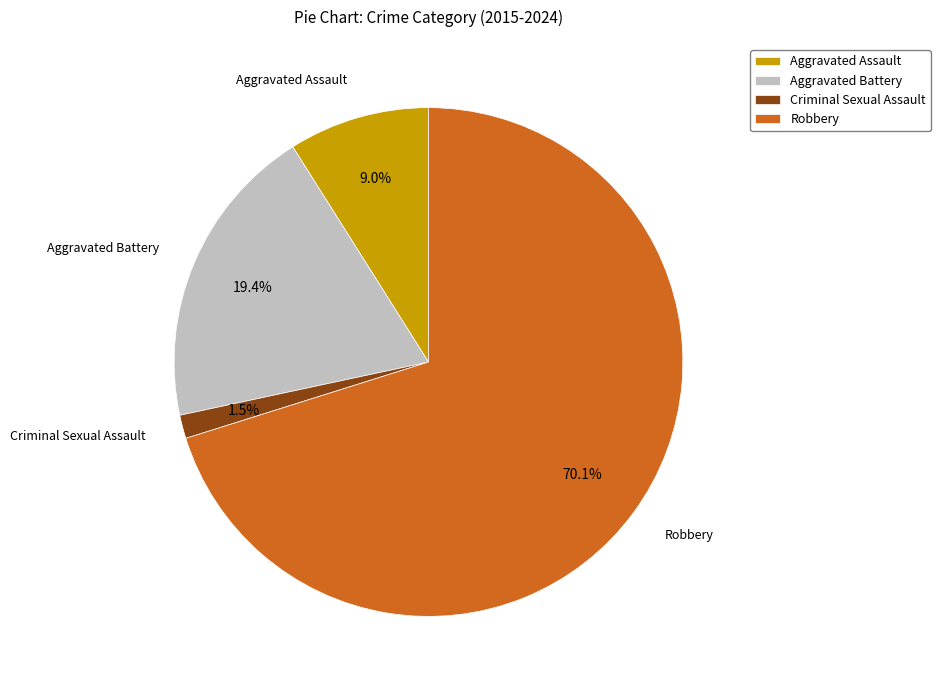

Count the number of slices in the pie.

4